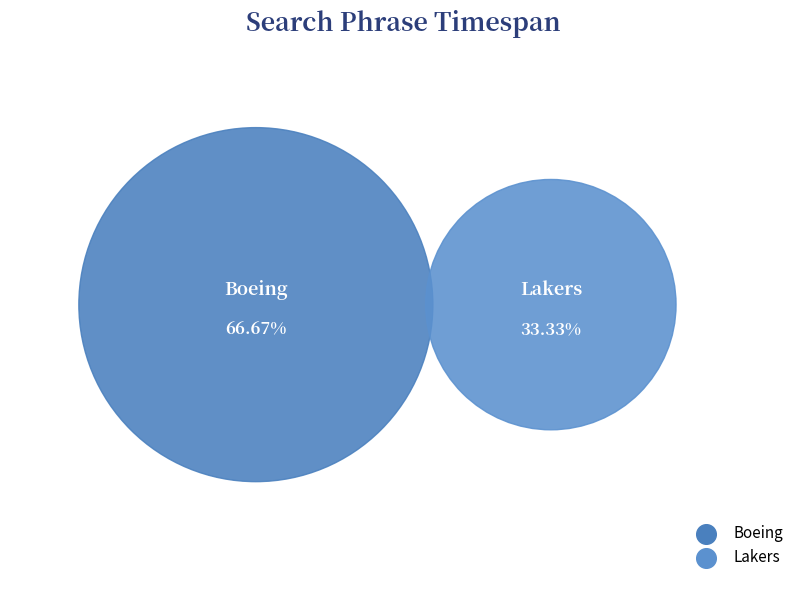

Which slice is the smallest?

Lakers